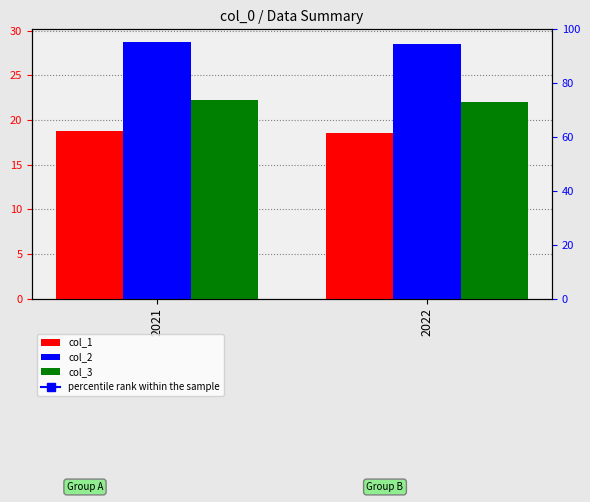

Which has a higher value, 2021 or 2022?

2021